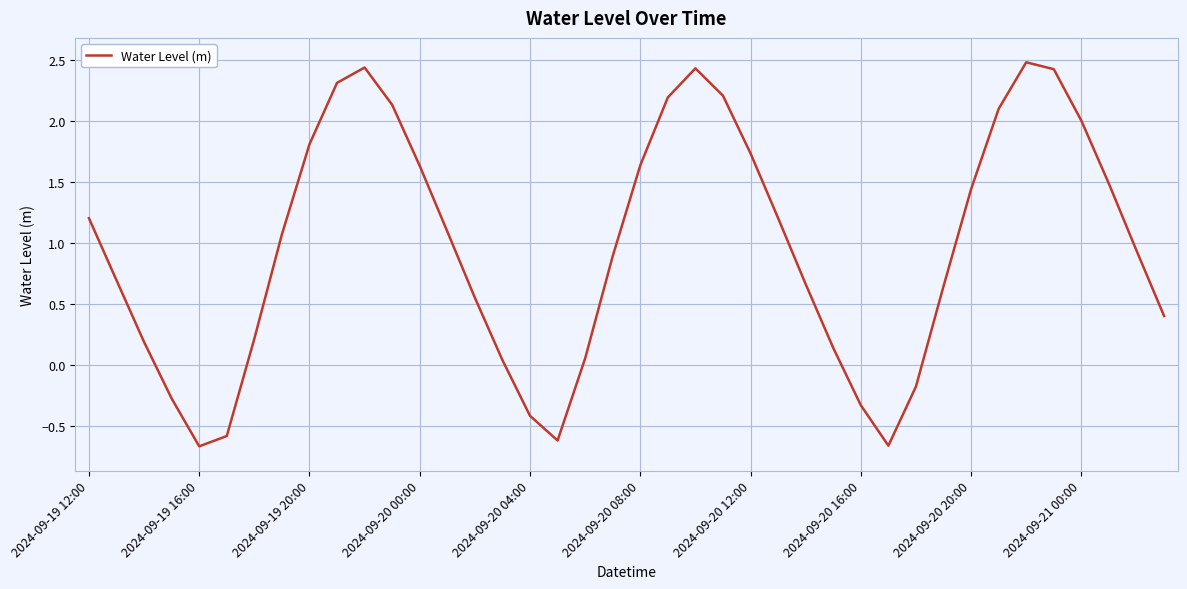

Count the number of categories in the chart.

40